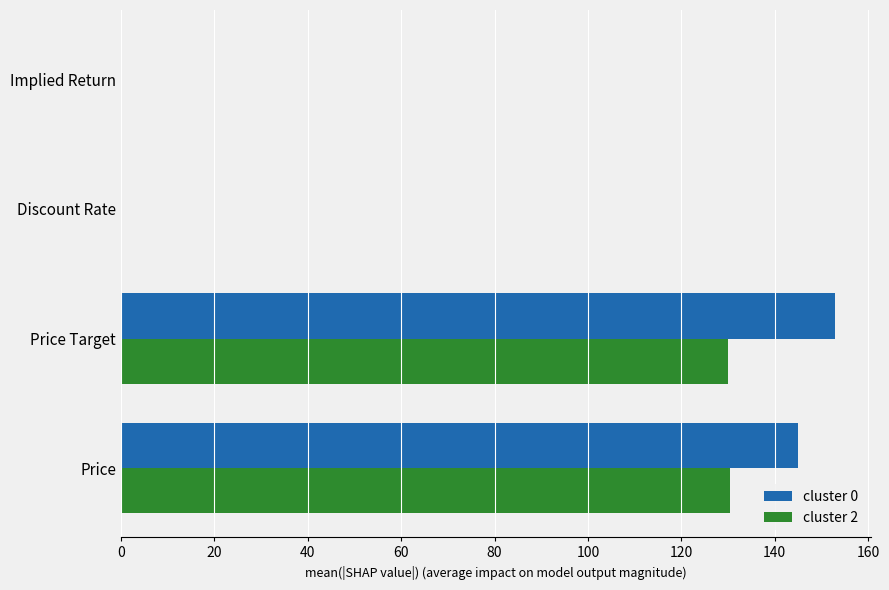

How many data points does each series have?

4